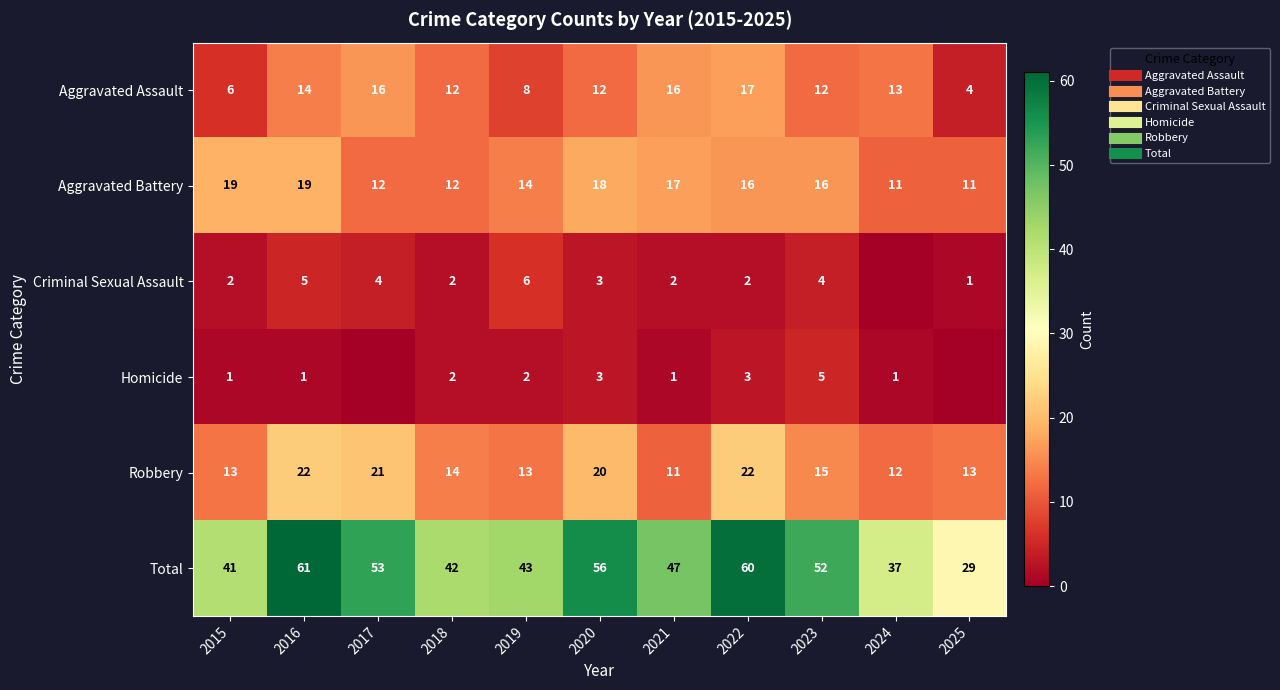

What is the average value of the Aggravated Battery series?

15